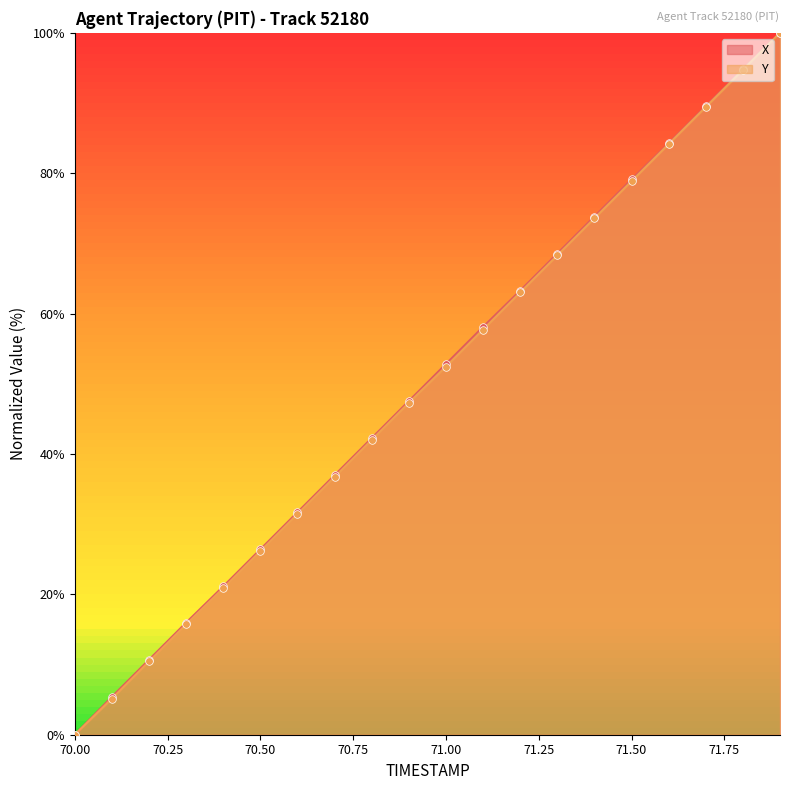

Is the value of Y at 70.8 greater than the value of X at 71.8?

No